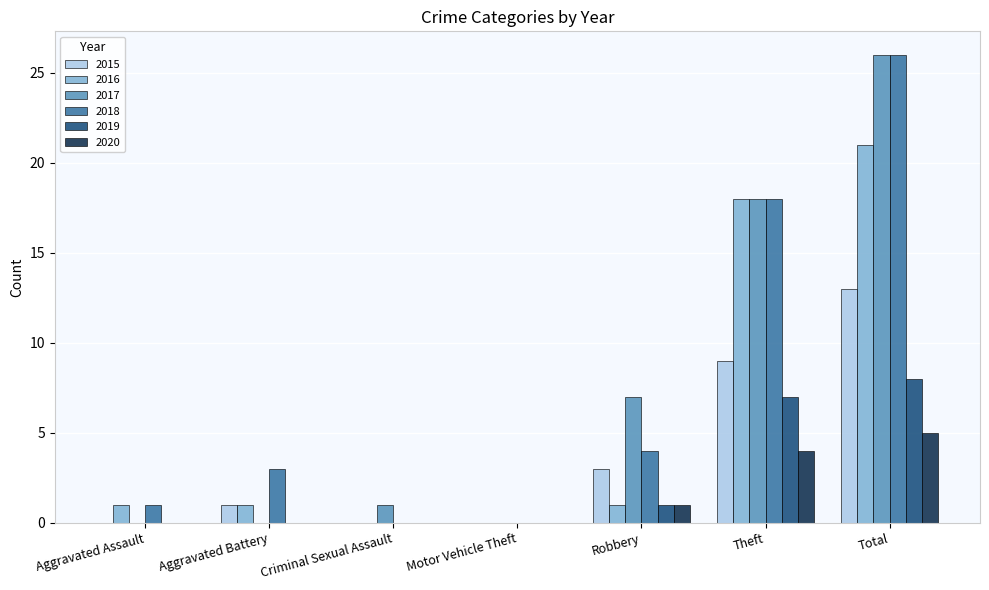

Which series has the largest range (max minus min)?

2017